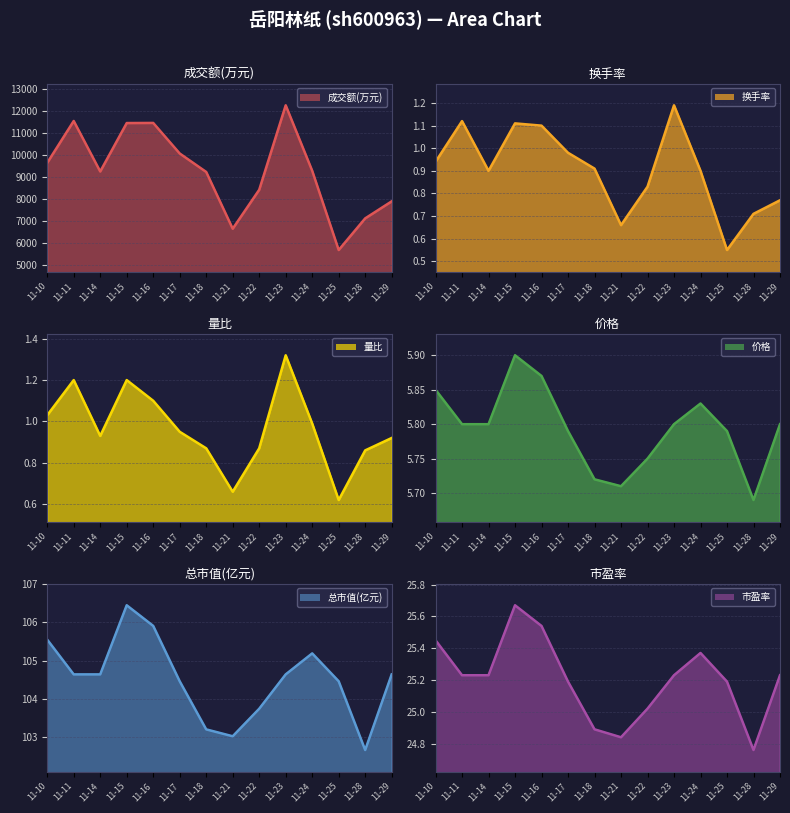

Is it true that 成交额(万元) equals 3502.0 at 11-15?

False